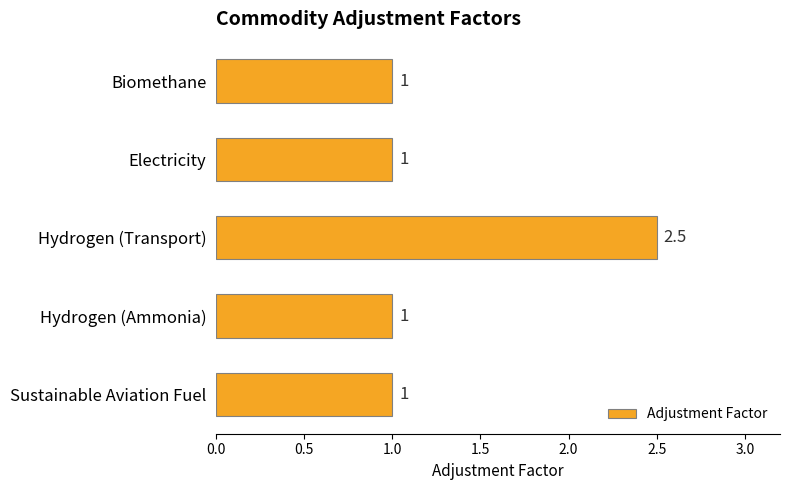

Reading bottom to top, list all the values displayed in this chart.

Sustainable Aviation Fuel=1.0	Hydrogen (Ammonia)=1.0	Hydrogen (Transport)=2.5	Electricity=1.0	Biomethane=1.0